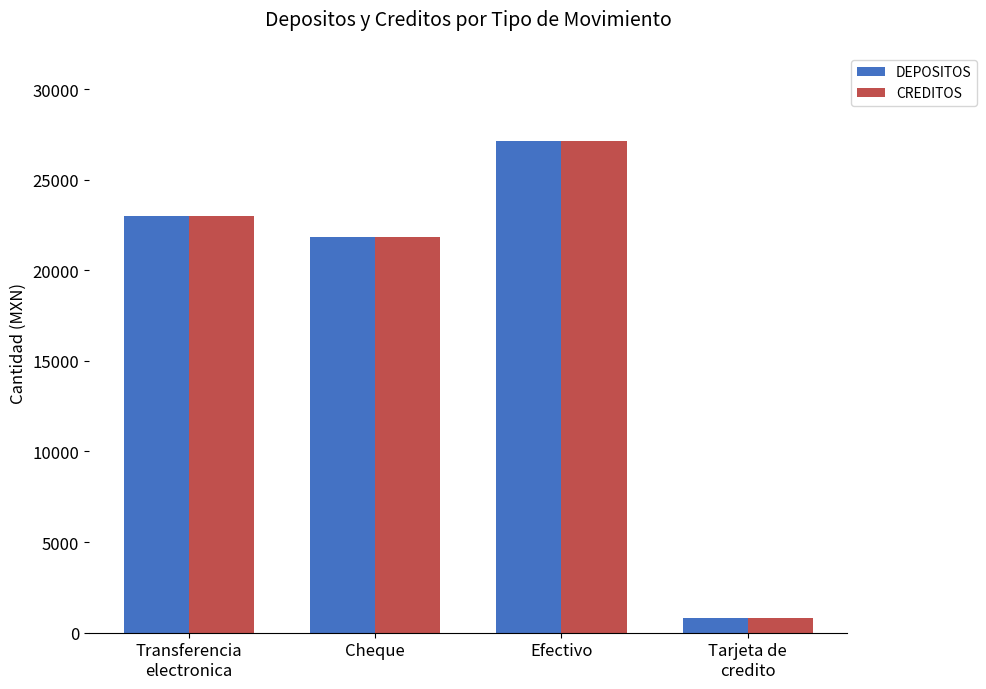

What is the value of the DEPOSITOS bar at the 2nd from the left?

21852.0